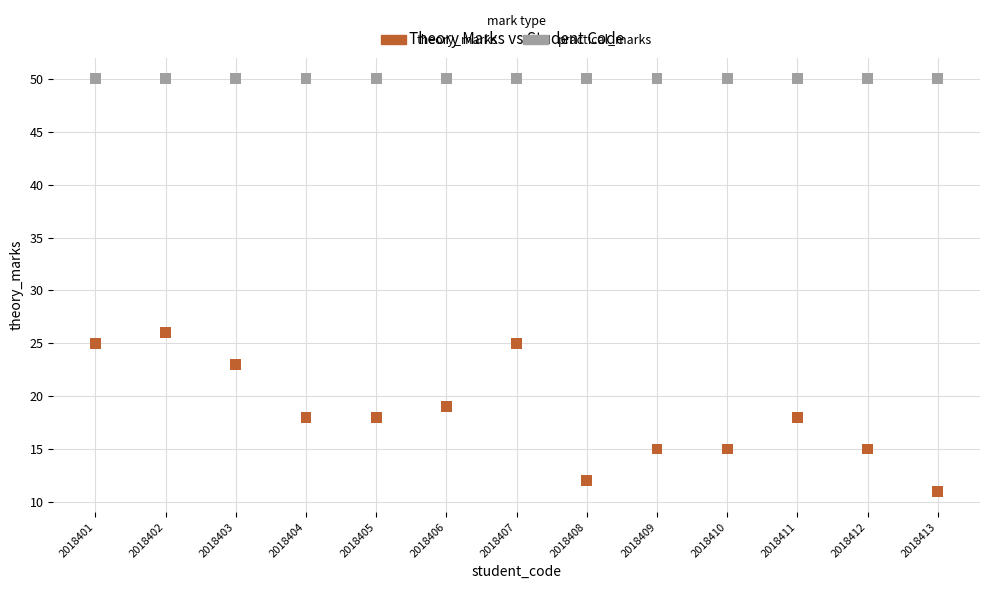

Which series contains the lowest Y value?

theory_marks